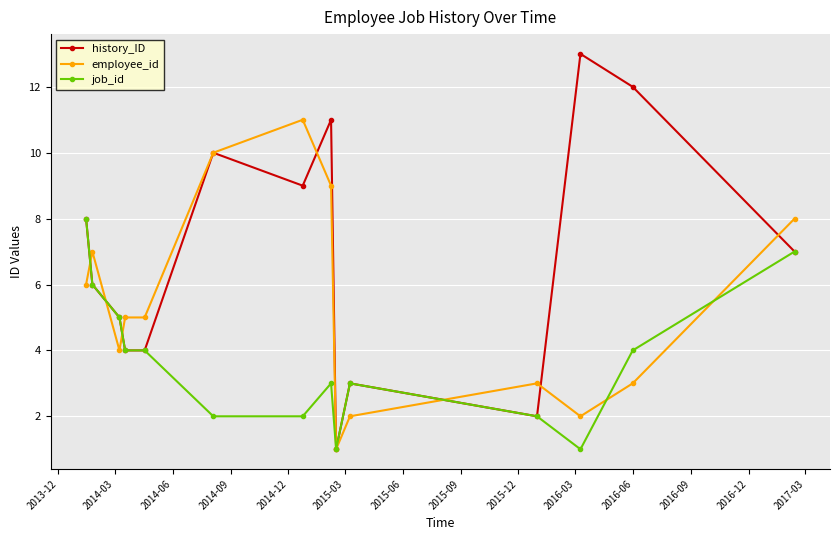

Rank the series by their maximum value, from highest to lowest.

history_ID, employee_id, job_id